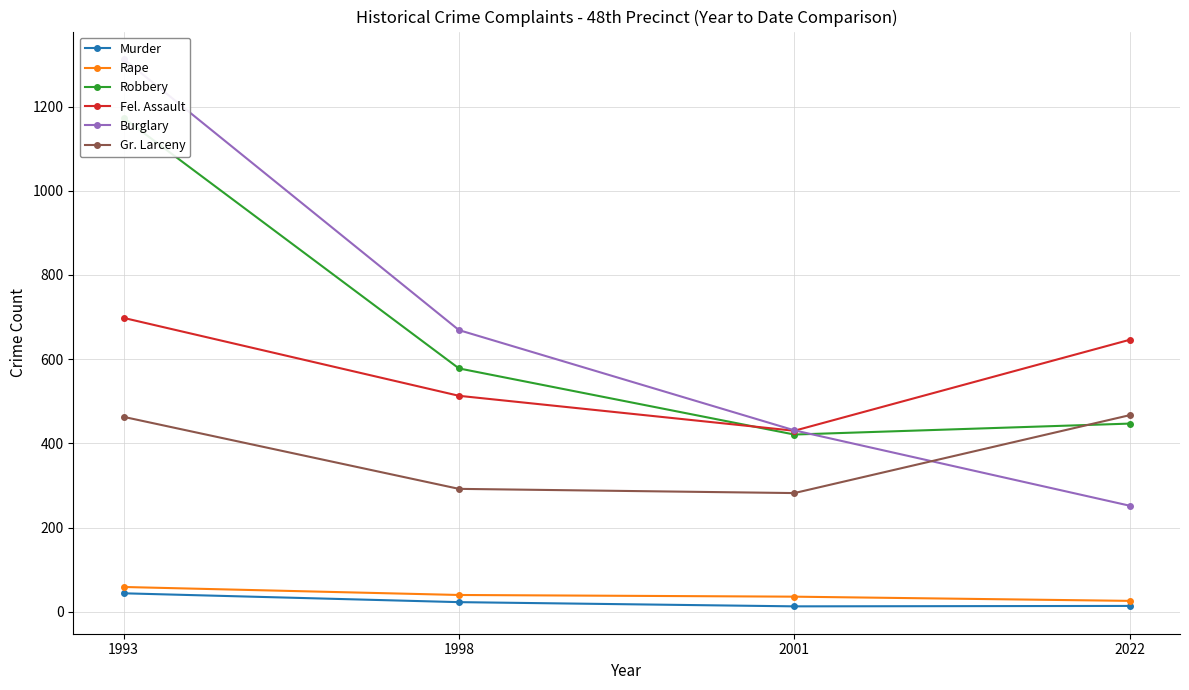

What is the sum of the Fel. Assault values at 1998 and 2022?

1159